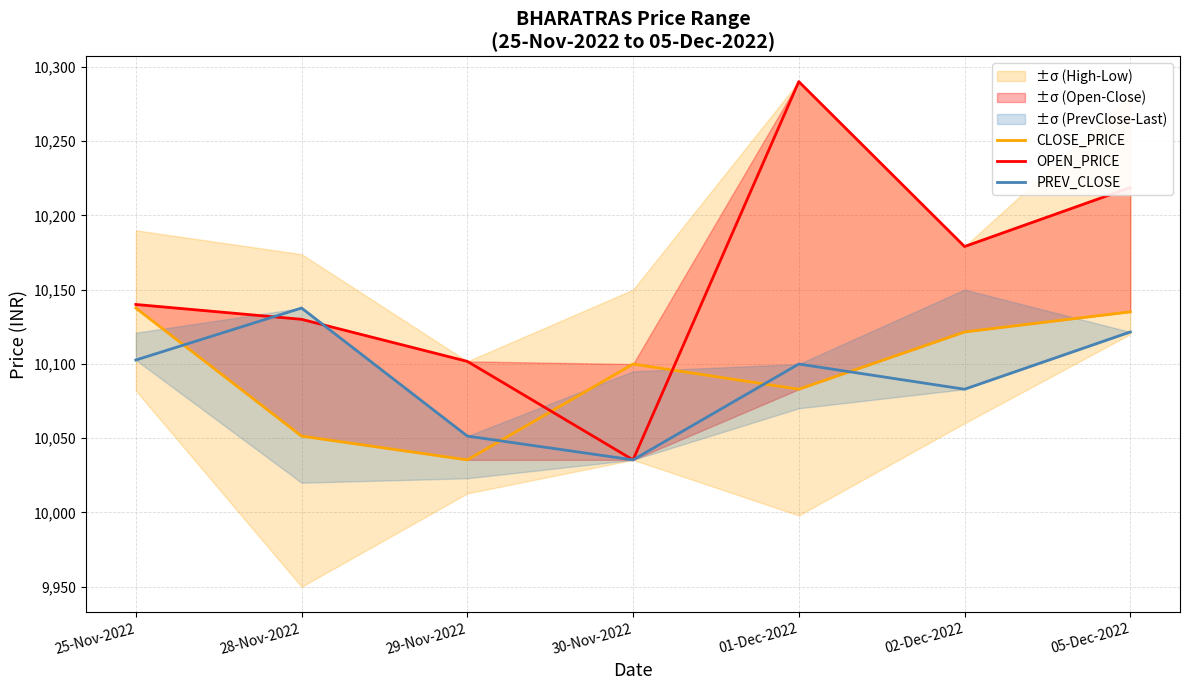

At which label does OPEN_PRICE reach its peak?

01-Dec-2022